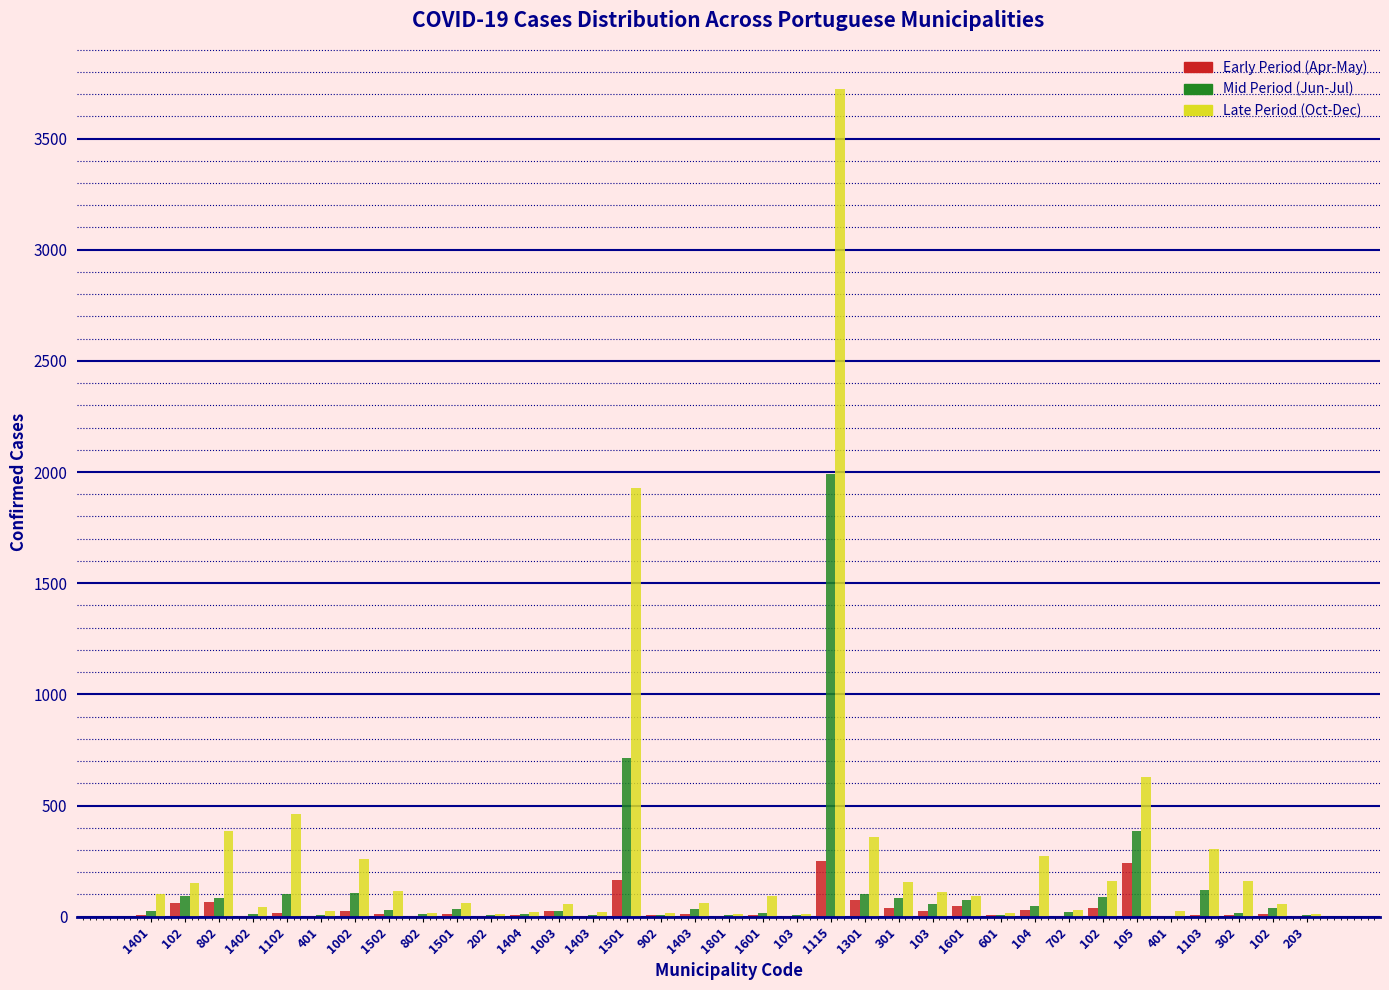

What are all the series names shown in the legend?

Early Period (Apr-May), Mid Period (Jun-Jul), Late Period (Oct-Dec)